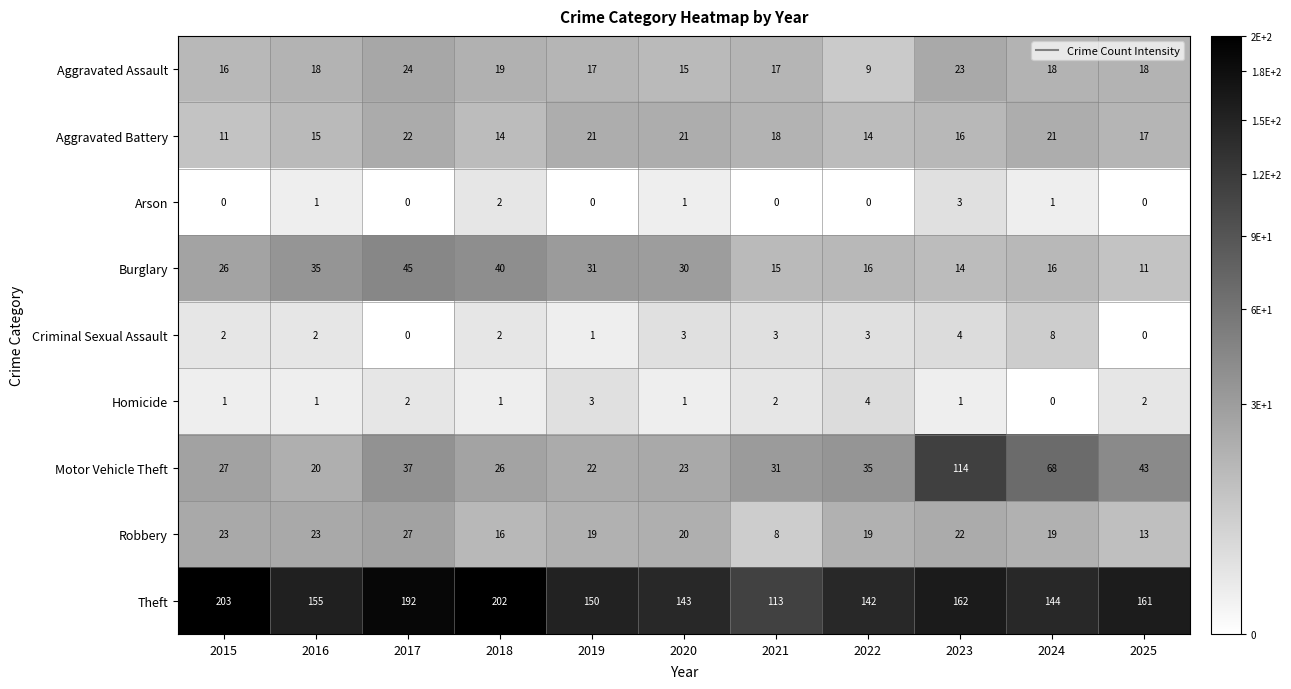

What is the difference between the maximum and minimum values in the Theft series?

90